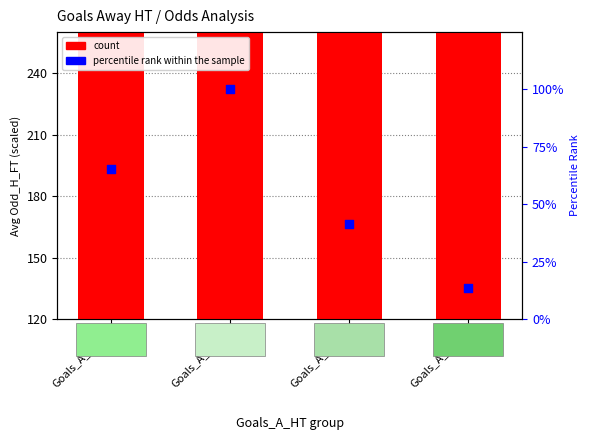

Which series has the largest total across all categories?

count